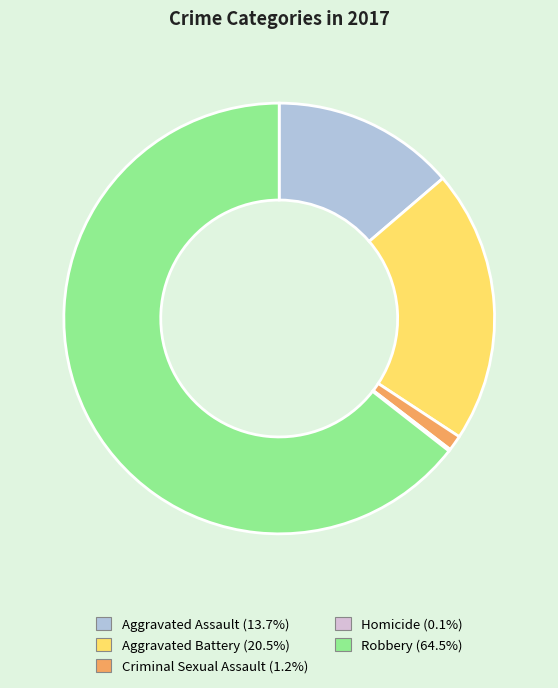

Combined, do Robbery and Aggravated Battery account for over 50%?

Yes